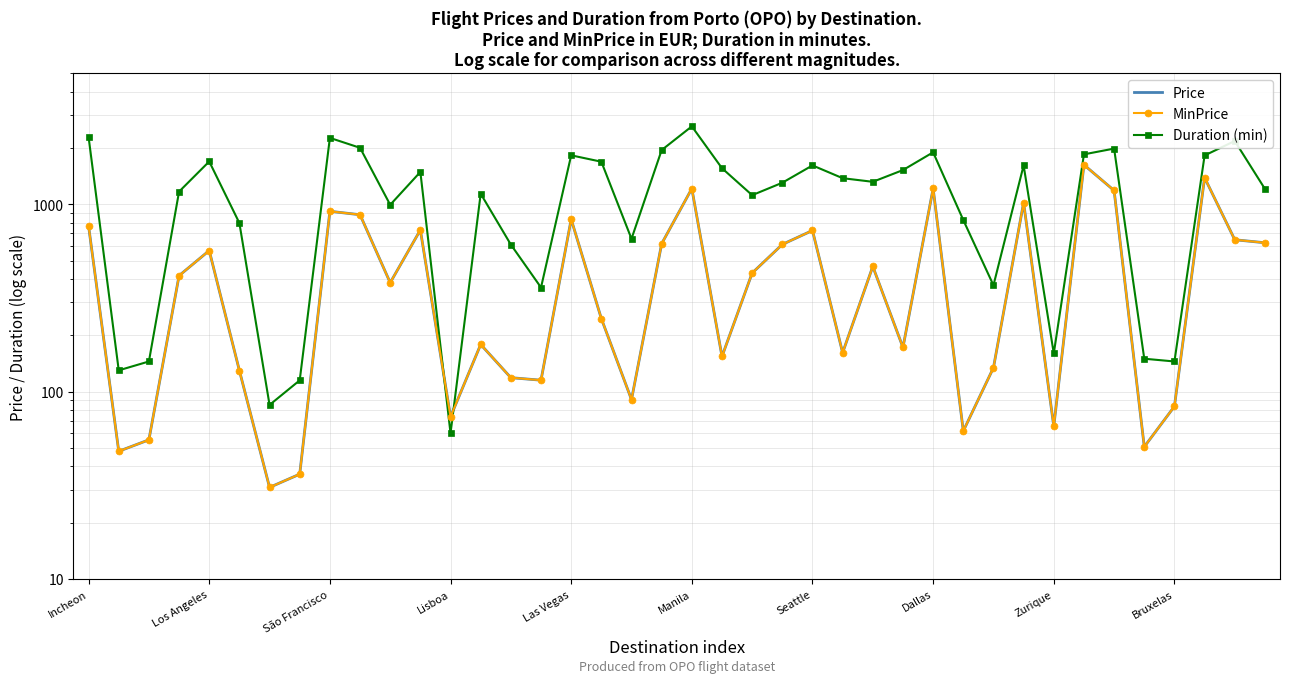

At which label does Duration (min) first exceed 1320?

Incheon